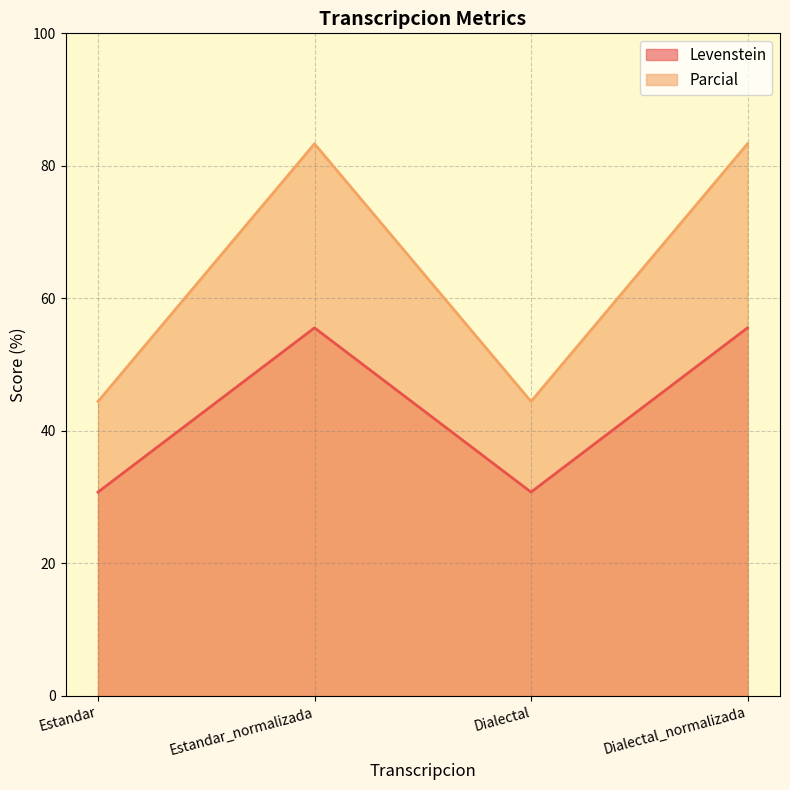

What is the difference between the highest and lowest values at Estandar?

13.7